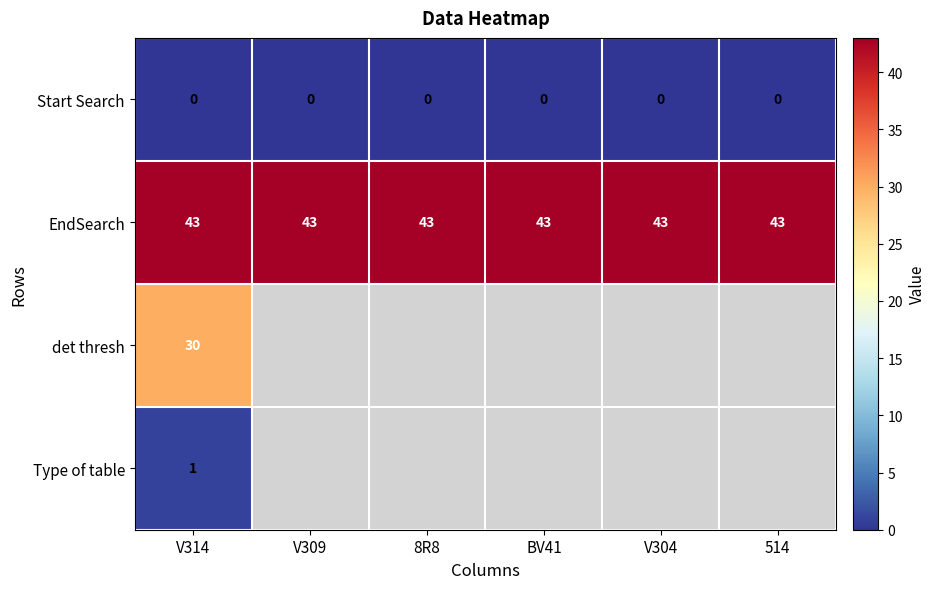

The value of EndSearch at 8R8 is 43. True or false?

True